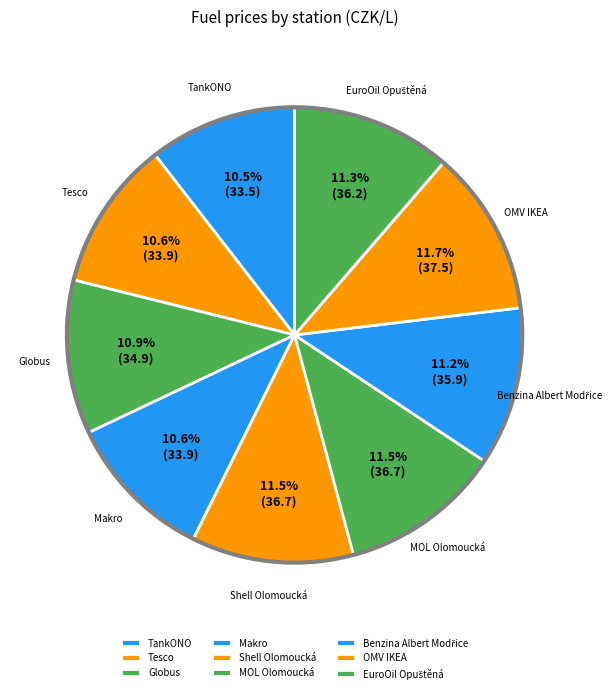

Is there a majority slice in this chart?

No